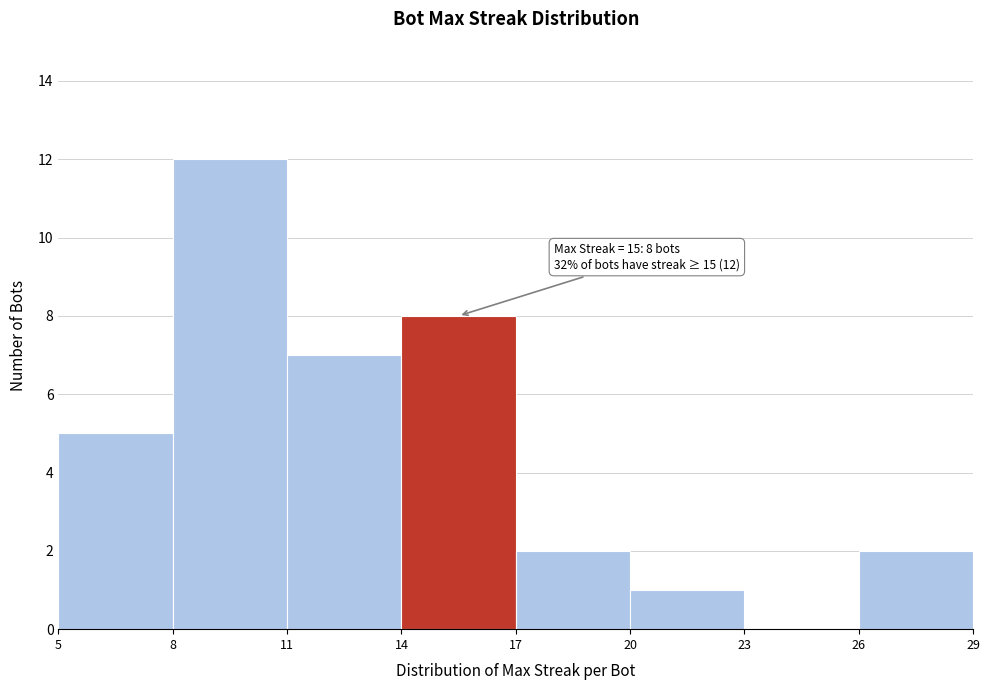

Which range on the x-axis has the tallest bar?

8 to 11